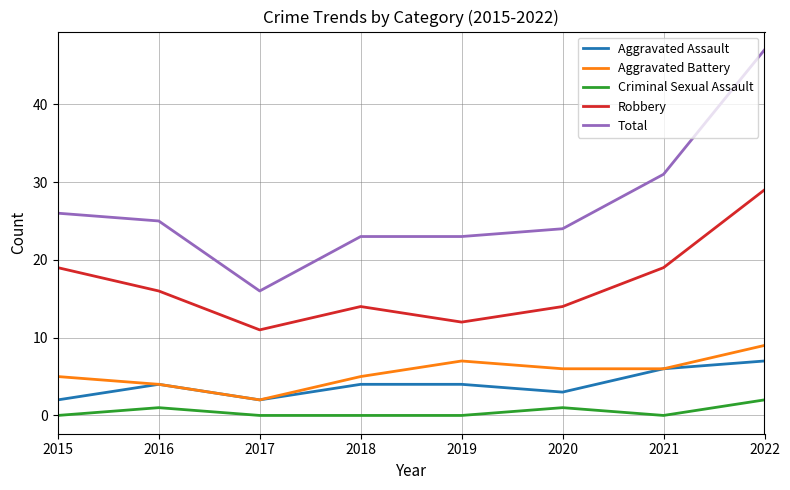

At which category does Aggravated Battery reach its first local peak?

2019